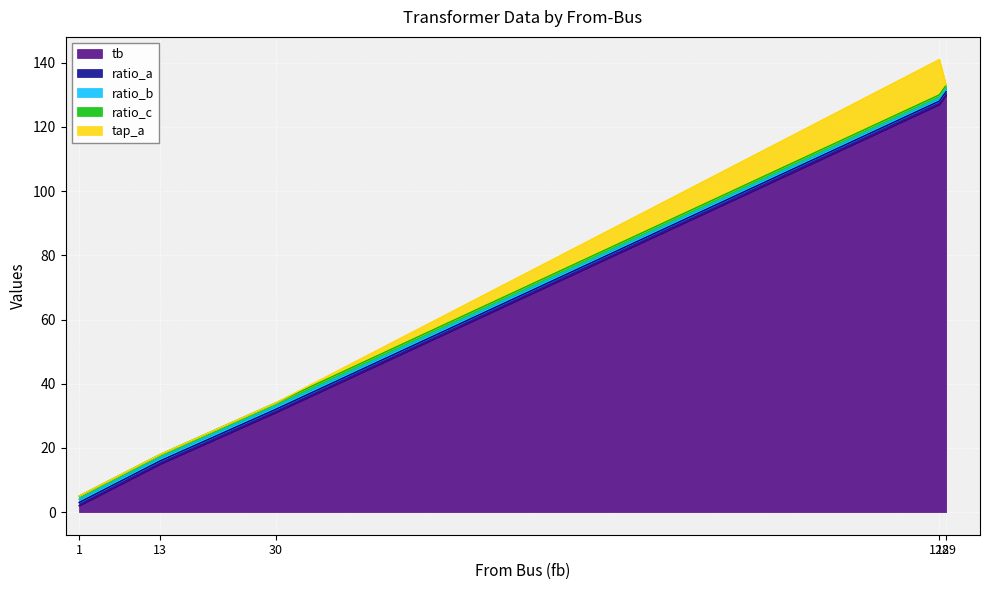

At how many categories does at least one series exceed 30?

3